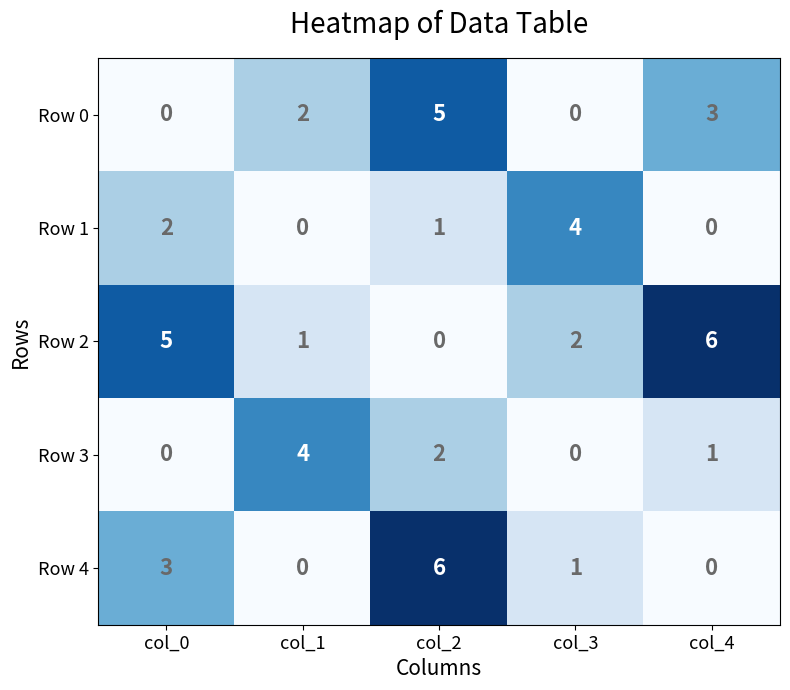

What is the difference between the Row 0 values at col_0 and col_2?

5